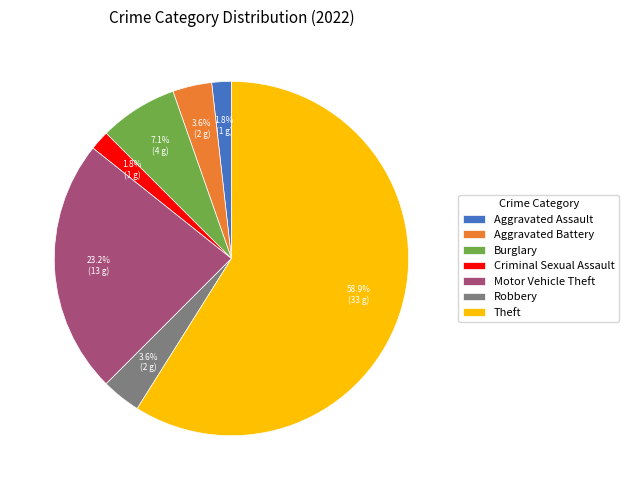

How many slices are in this pie chart?

7